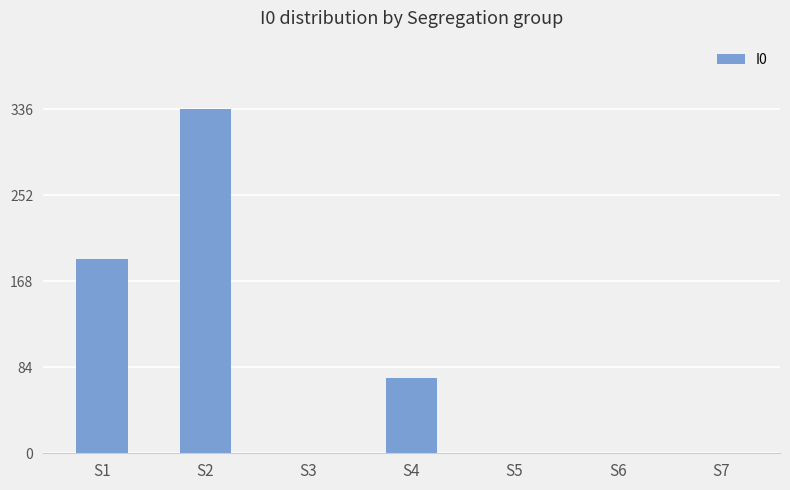

The value at S6 is 0. True or false?

True